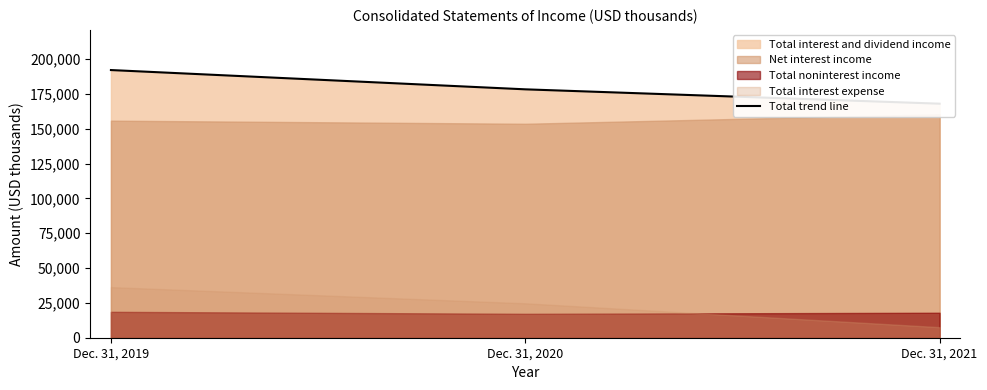

List the labels in order of value, smallest first.

Dec. 31, 2021, Dec. 31, 2020, Dec. 31, 2019